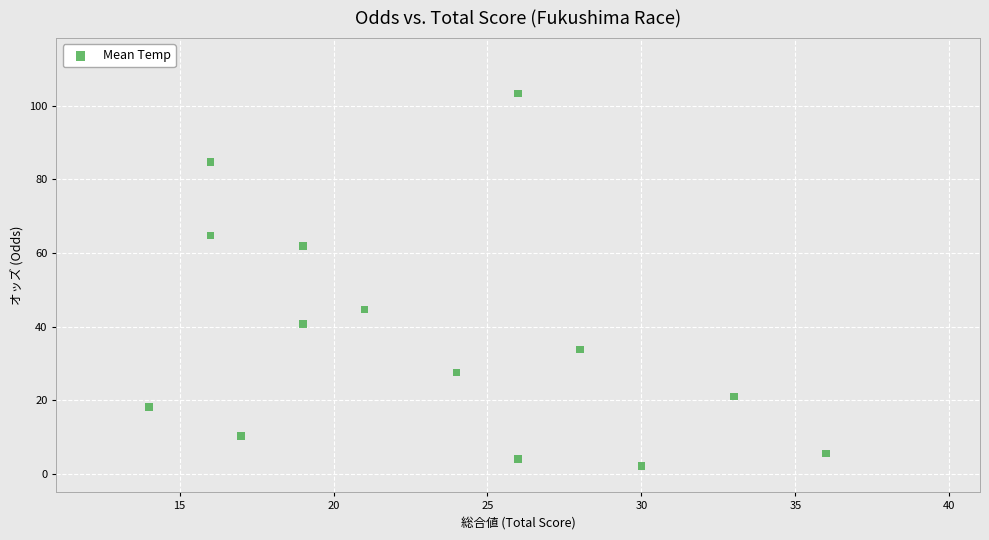

What is the range of X values (max minus min)?

22.0